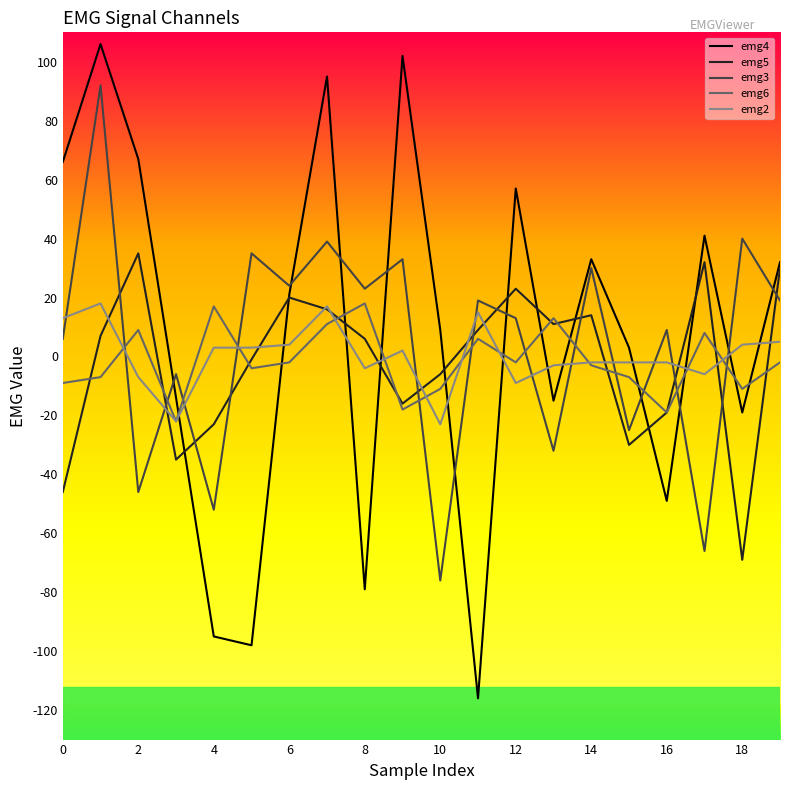

Which series has the largest range (max minus min)?

emg4